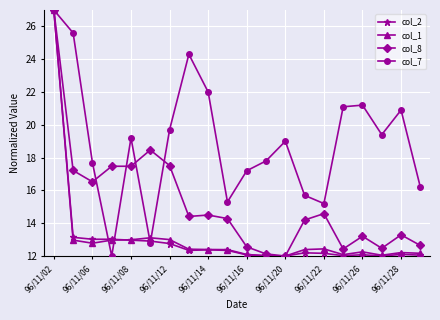

What is the value of the col_2 point at the 6th from the left?

12.9